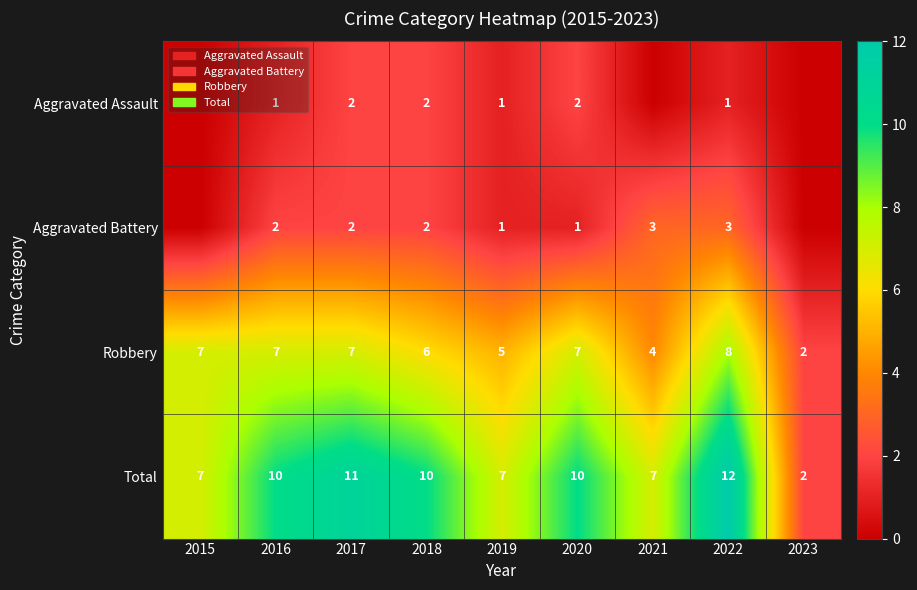

Between 2019 and 2022, which series saw the biggest shift?

Total